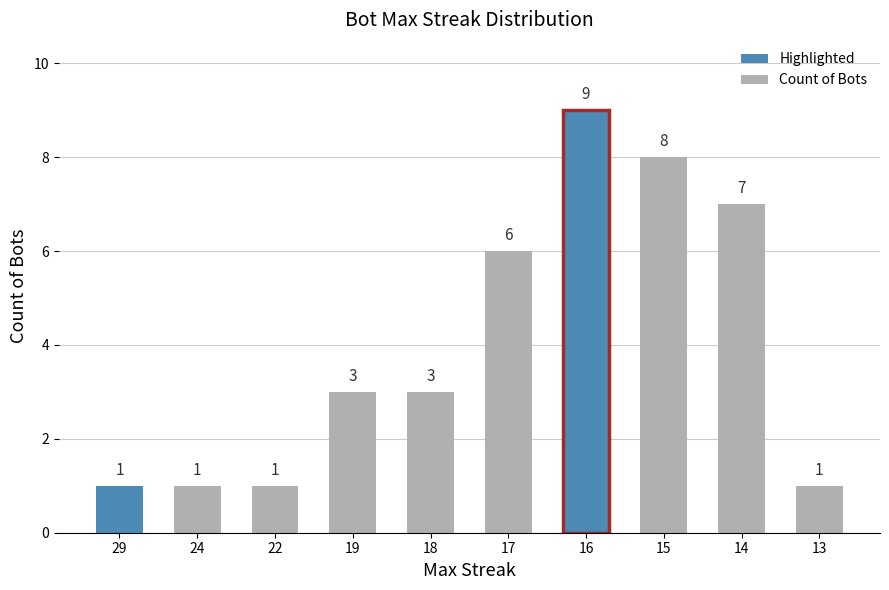

Reading left to right, list all the values displayed in this chart.

29=1	24=1	22=1	19=3	18=3	17=6	16=9	15=8	14=7	13=1